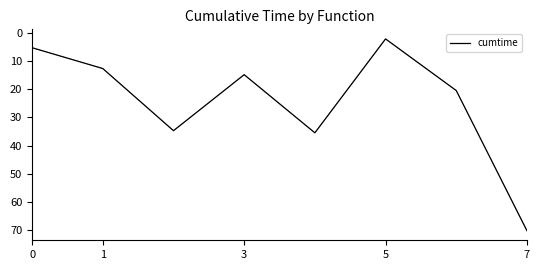

What is the sum of all values?

195.9